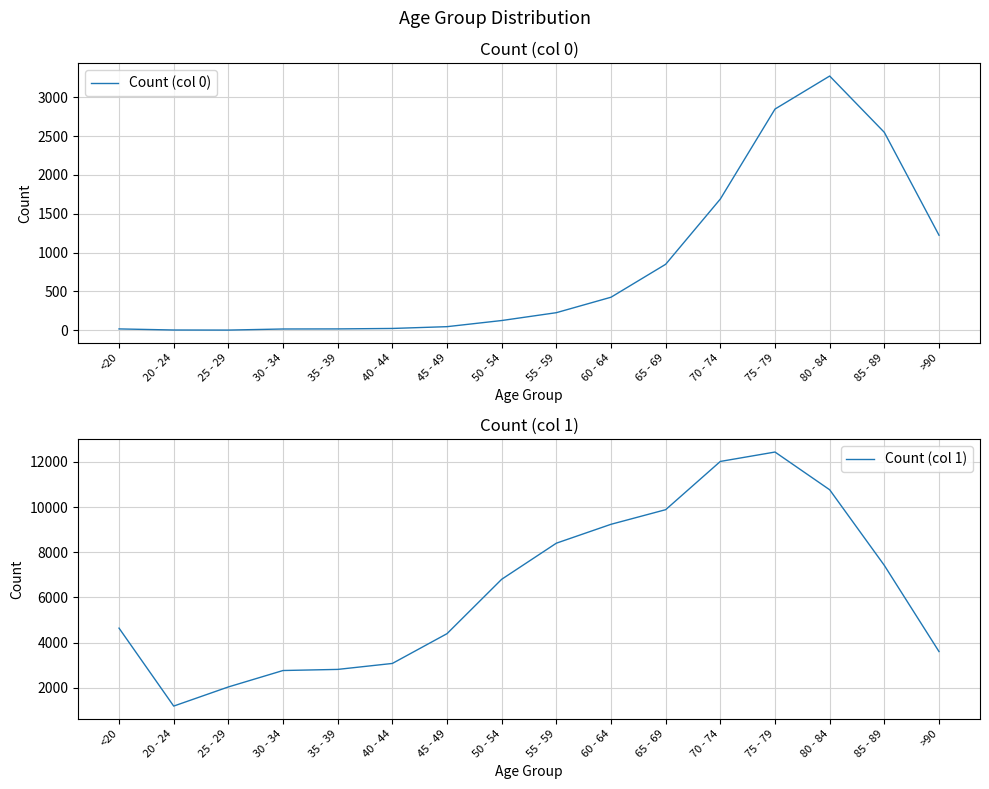

What is the minimum value for Count (col 1)?

1191